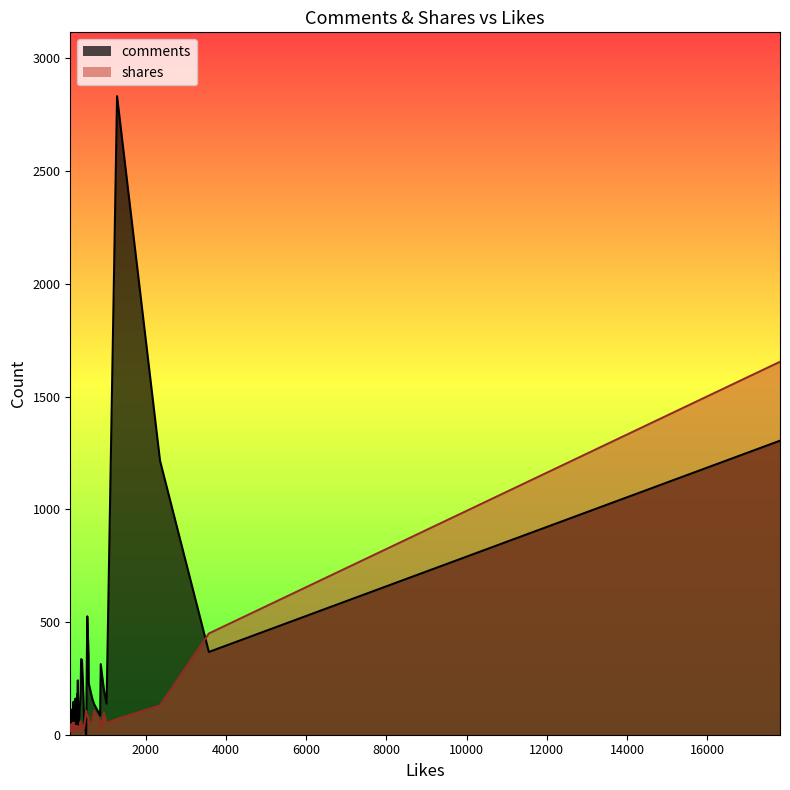

Reading left to right, list all the values displayed in this chart.

comments: 577=228	174=18	116=59	133=56	117=18	309=30	202=31	330=44	157=96	308=125	305=241	244=160	386=335	458=70	861=85	17816=1304	3573=367	409=332	234=143	2355=1215	447=160	1022=138	713=135	181=37	540=525	197=146	287=179	376=190	275=36	282=86	299=158	162=112	1283=2832	214=121	668=158	876=313	183=67	573=356	512=1	955=199
shares: 577=50	174=52	116=44	133=16	117=26	309=23	202=23	330=18	157=12	308=28	305=33	244=35	386=38	458=27	861=63	17816=1654	3573=449	409=24	234=37	2355=130	447=43	1022=52	713=106	181=23	540=80	197=54	287=38	376=60	275=39	282=32	299=36	162=17	1283=70	214=15	668=60	876=21	183=24	573=80	512=106	955=98